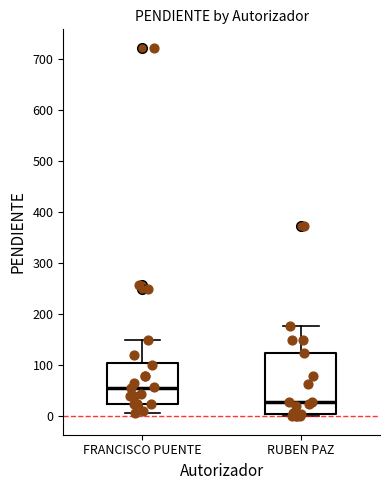

Comparing the boxes themselves (not the whiskers), which one is the tallest?

RUBEN PAZ